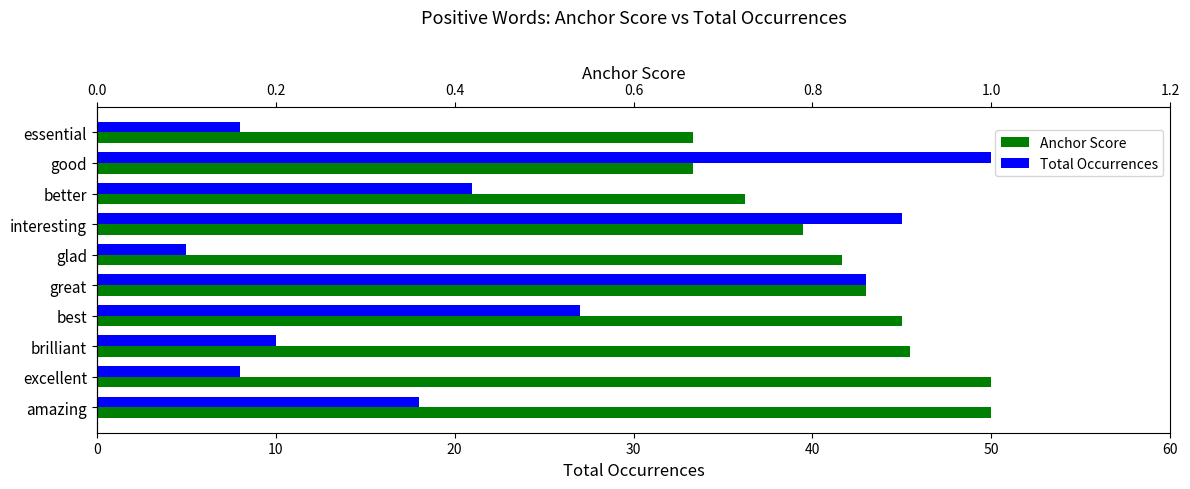

What value does the Anchor Score series have at good?

0.7